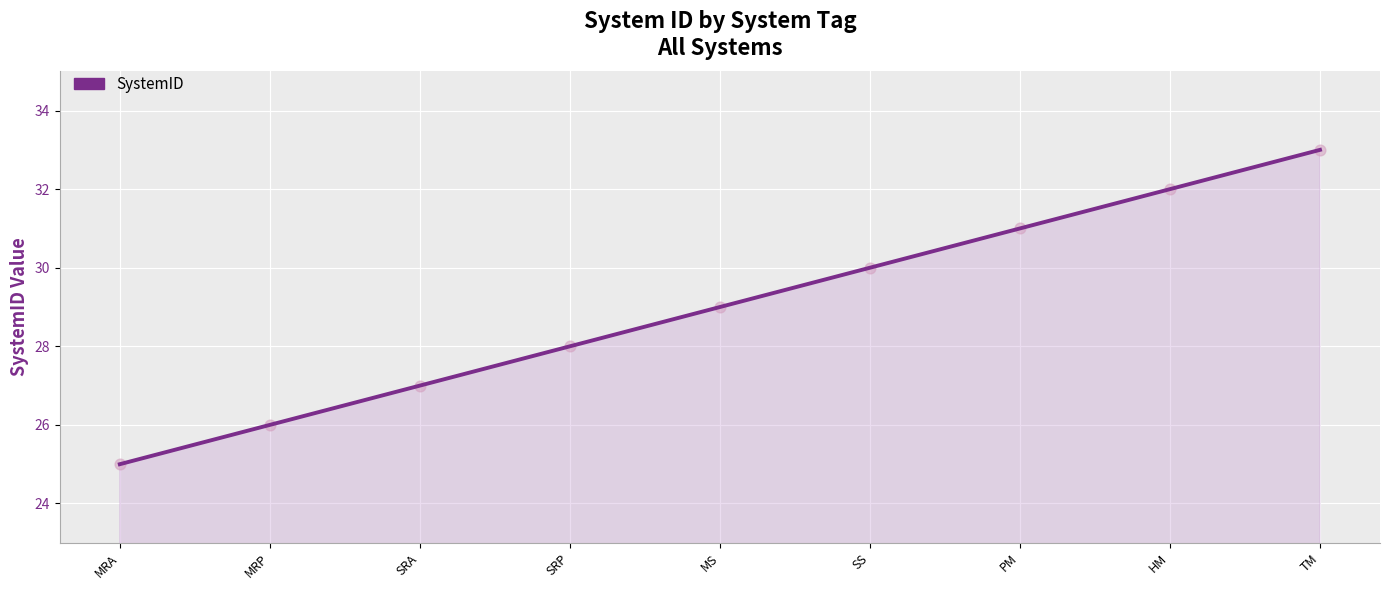

Which has a higher value, HM or SRA?

HM